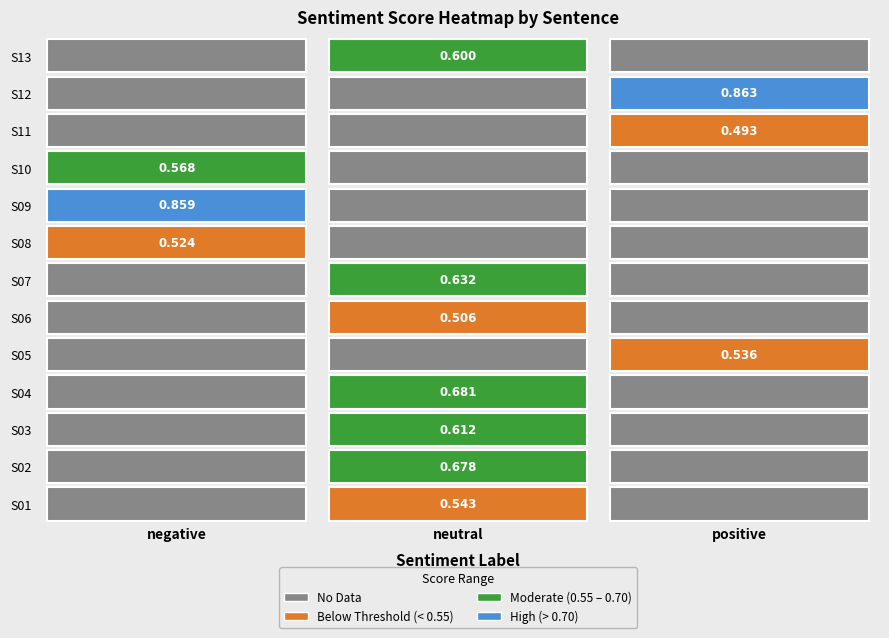

What is the greatest value displayed?

0.9